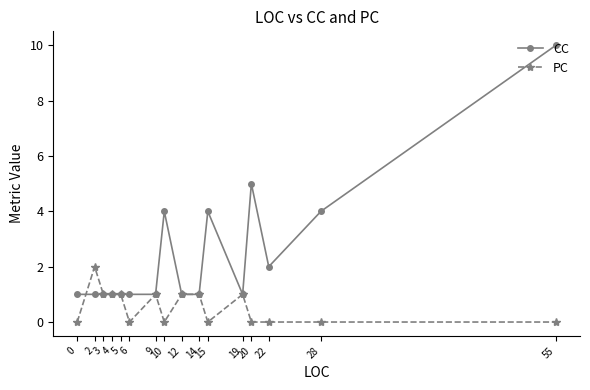

How many values in the PC series are below 1?

8